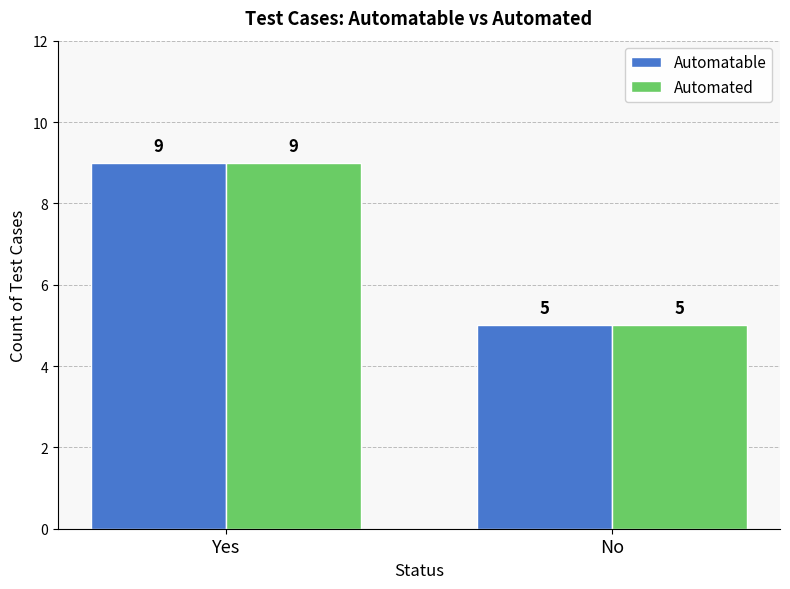

How many bars are there in each group?

2